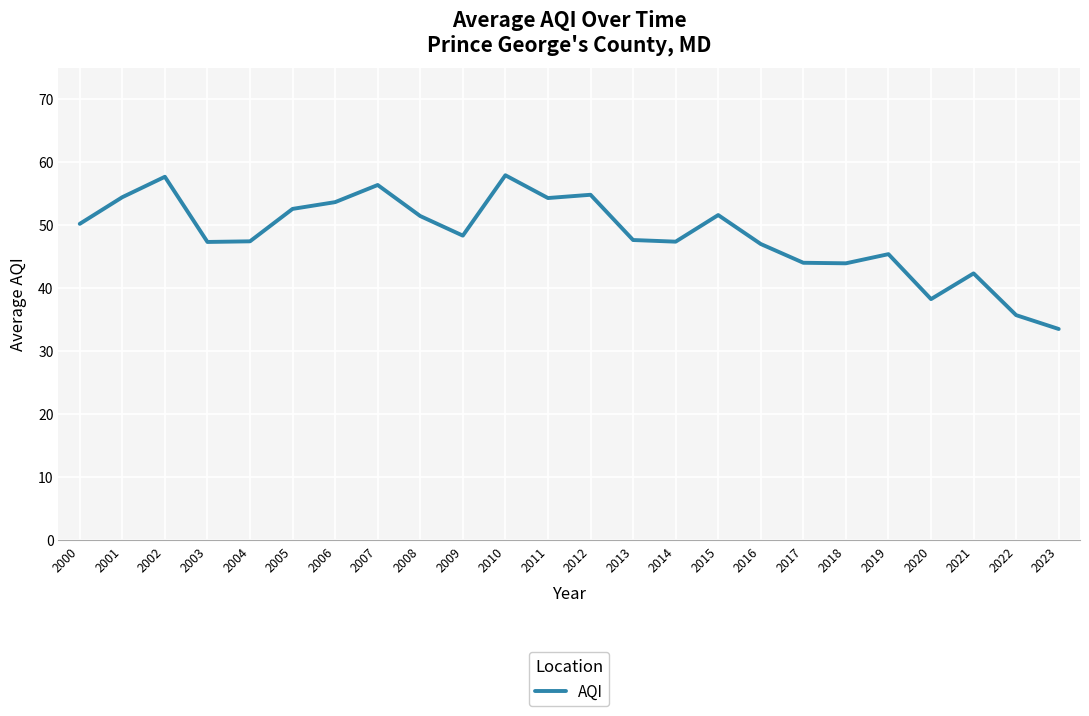

Which category has the lowest value across all series?

2023